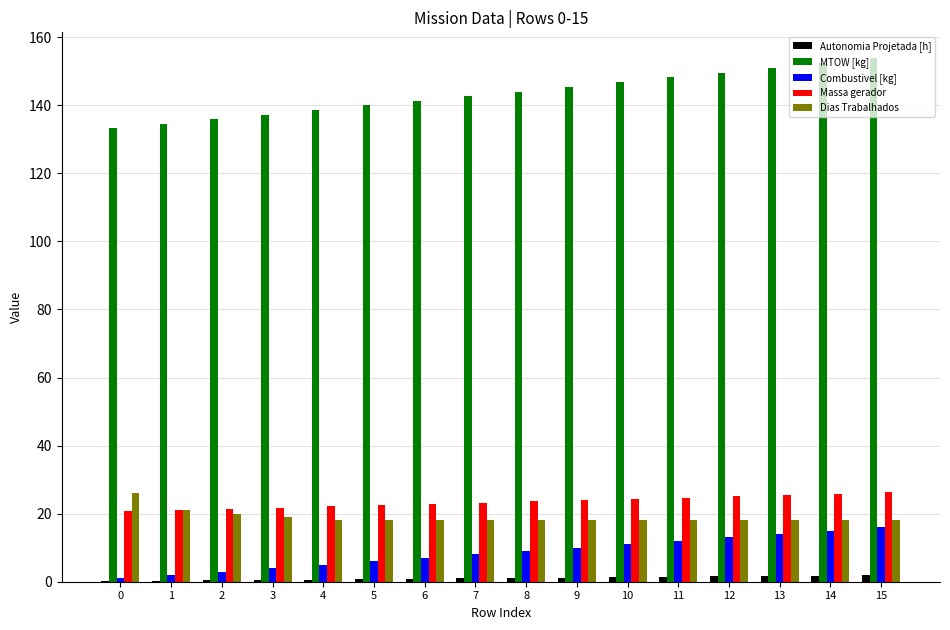

Which series changed the most between 4 and 14?

MTOW [kg]